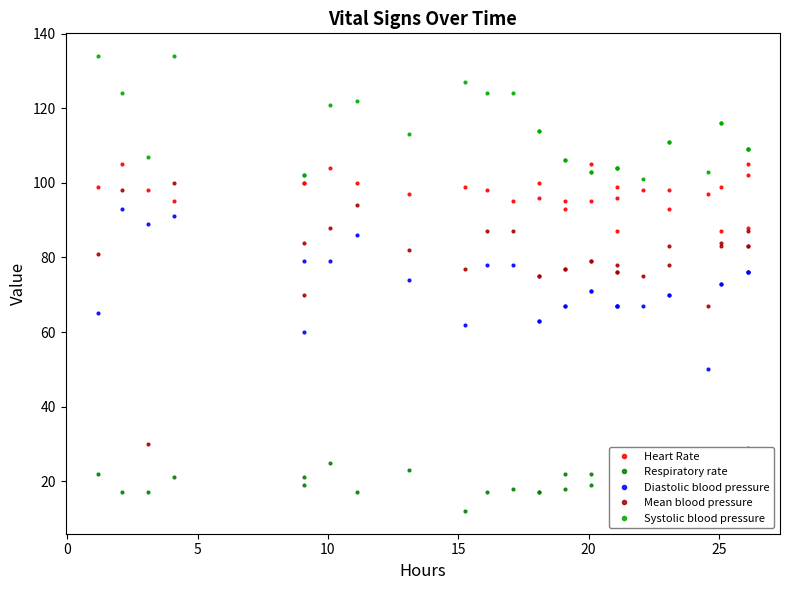

At which category does Respiratory rate reach its first local peak?

10